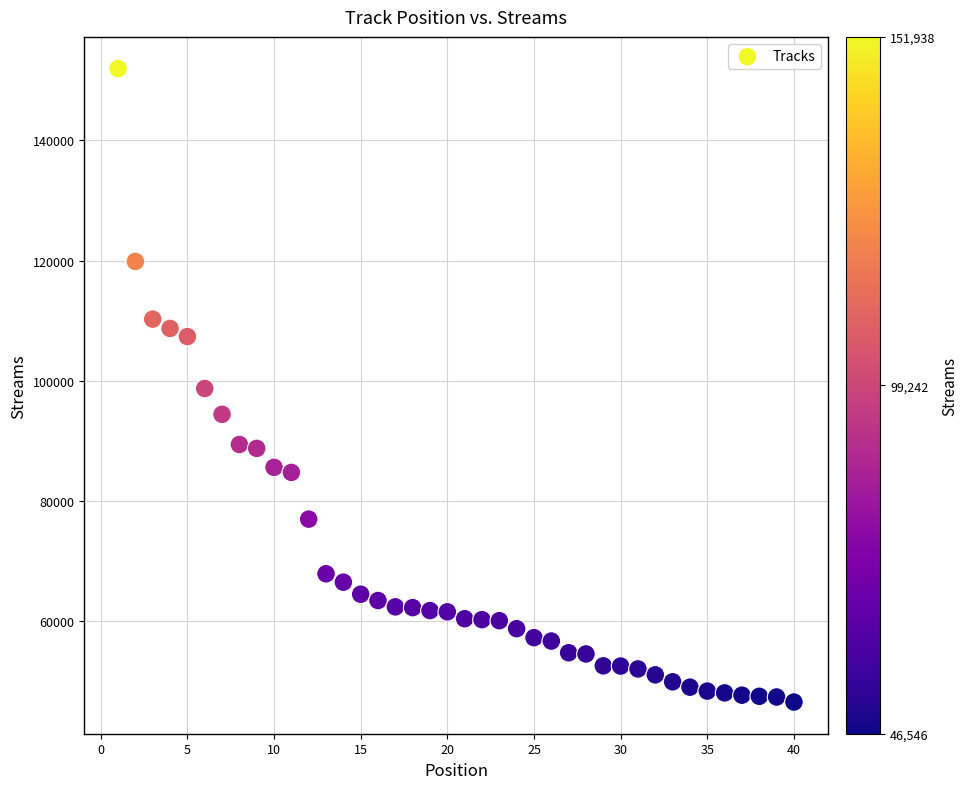

What is the range of X values (max minus min)?

39